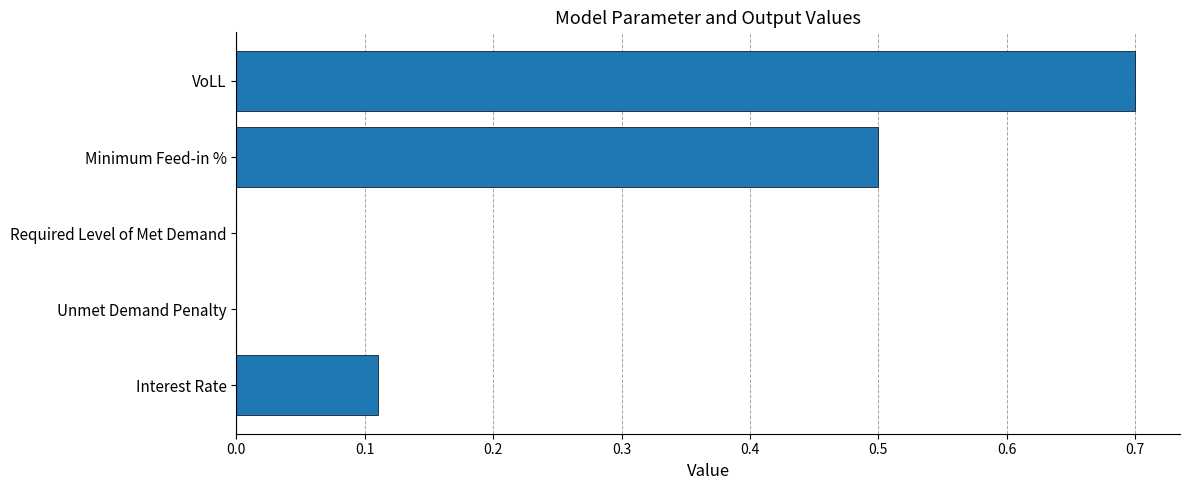

Is it true that the value at Unmet Demand Penalty is 0.0?

True